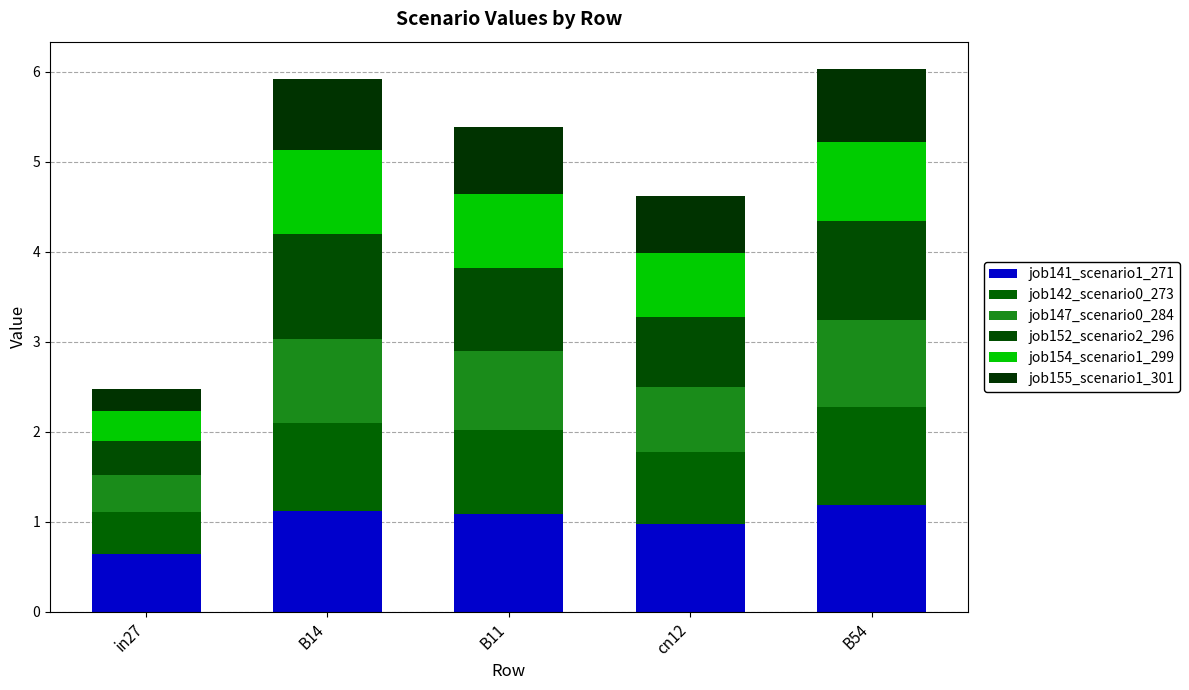

Read the job141_scenario1_271 value at B14.

1.1